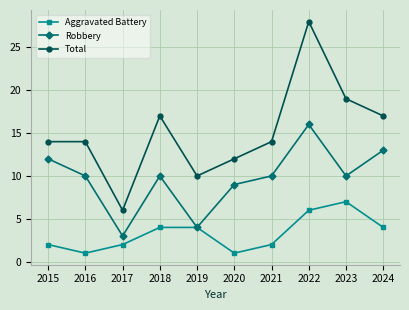

What is the difference between the highest and lowest values at 2021?

12